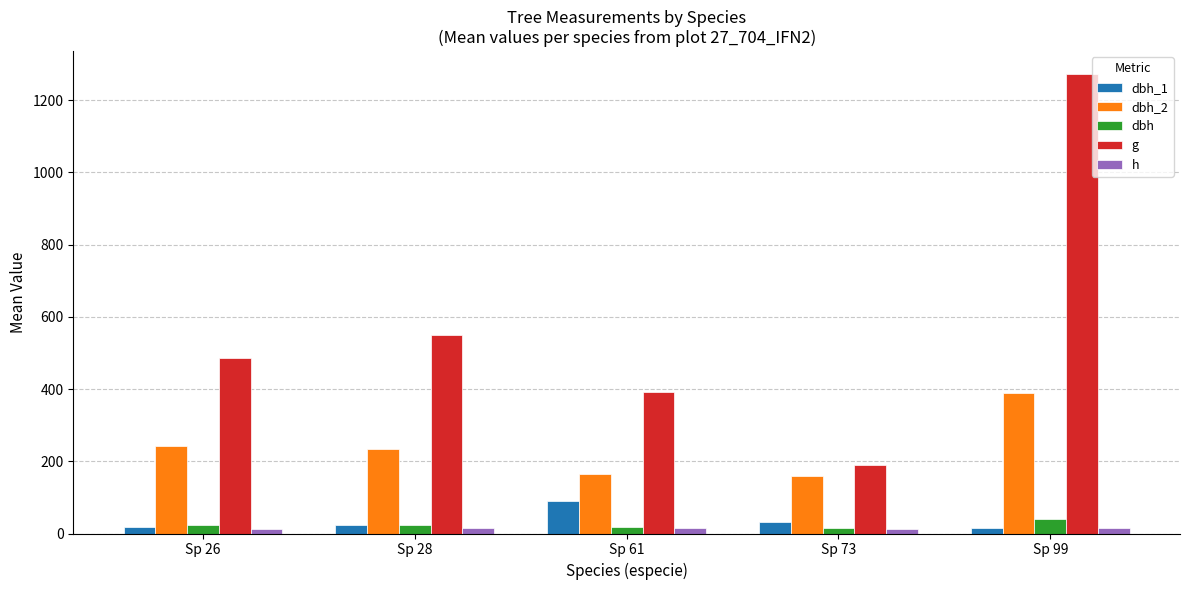

What is the sum of the h values at Sp 73 and Sp 28?

28.4